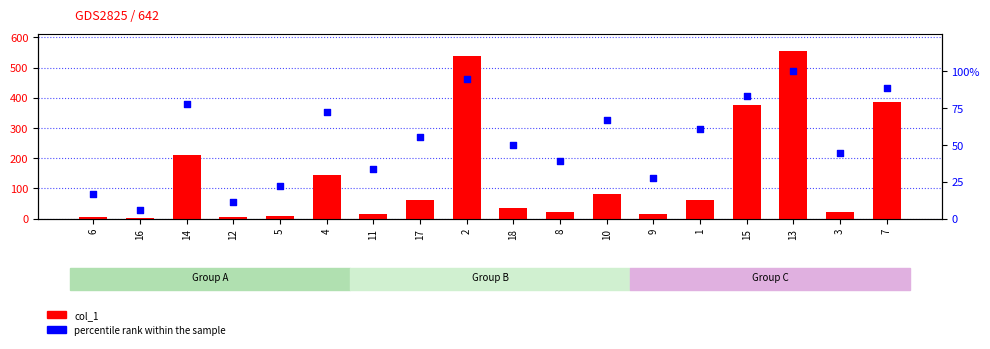

At how many categories does at least one series exceed 290?

4